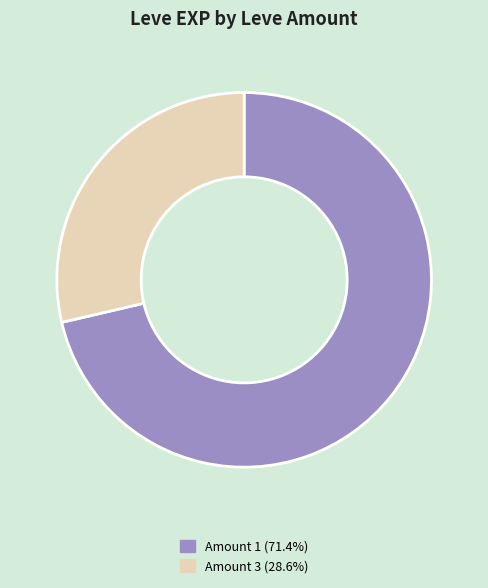

What is the ratio of the value at Amount 3 (28.6%) to the value at Amount 1 (71.4%)?

0.4